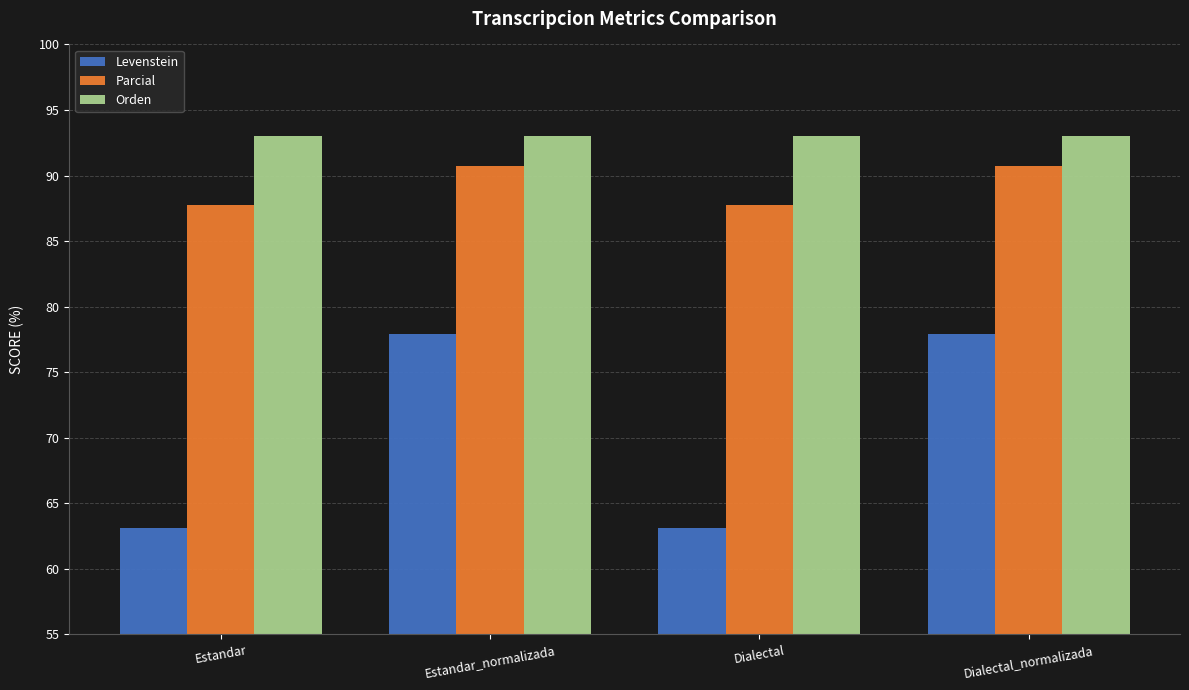

Rank the series by their maximum value, from lowest to highest.

Levenstein, Parcial, Orden